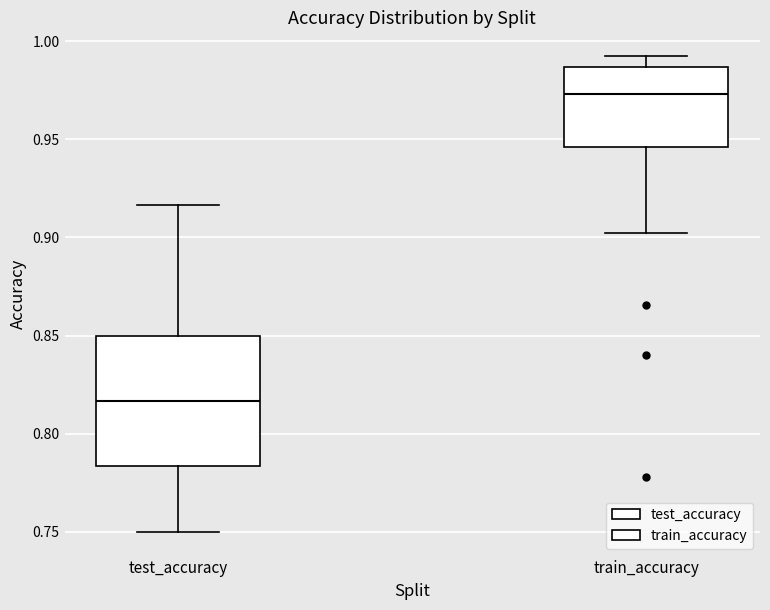

Which box's median line is the highest?

train_accuracy